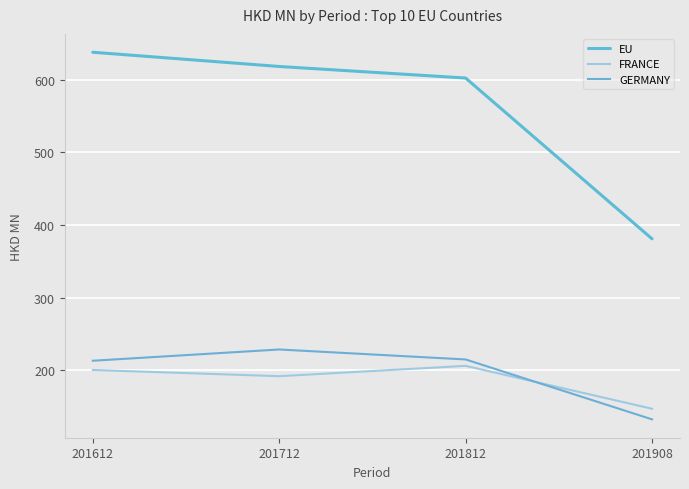

What is the sum of the FRANCE values at 201612 and 201908?

347.4